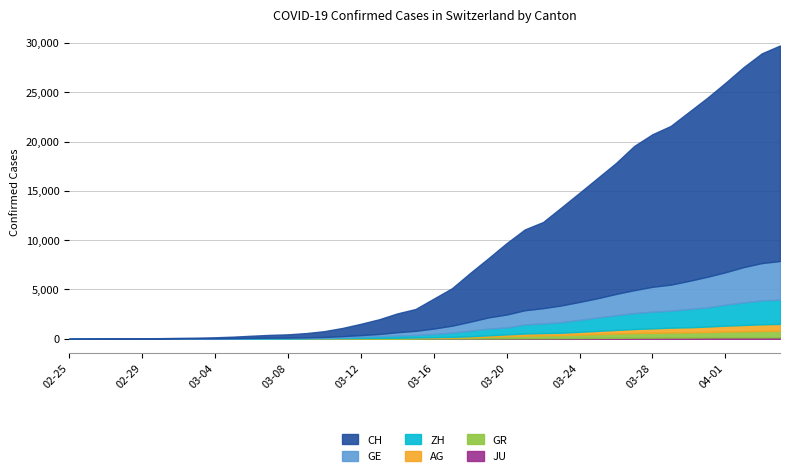

Reading right to left, transcribe all the data shown in this chart.

JU: 2020-04-04=154	2020-04-03=149	2020-04-02=149	2020-04-01=145	2020-03-31=140	2020-03-30=128	2020-03-29=127	2020-03-28=119	2020-03-27=114	2020-03-26=100	2020-03-25=92	2020-03-24=82	2020-03-23=69	2020-03-22=61	2020-03-21=54	2020-03-20=44	2020-03-19=36	2020-03-18=32	2020-03-17=29	2020-03-16=25	2020-03-15=19	2020-03-14=18	2020-03-13=17	2020-03-12=12	2020-03-11=7	2020-03-10=7	2020-03-09=7	2020-03-08=5	2020-03-07=5	2020-03-06=4	2020-03-05=4	2020-03-04=2	2020-03-03=2	2020-03-02=1	2020-03-01=1	2020-02-29=1	2020-02-28=1	2020-02-27=1	2020-02-26=0	2020-02-25=0
GR: 2020-04-04=657	2020-04-03=649	2020-04-02=622	2020-04-01=592	2020-03-31=547	2020-03-30=535	2020-03-29=519	2020-03-28=495	2020-03-27=474	2020-03-26=433	2020-03-25=393	2020-03-24=343	2020-03-23=300	2020-03-22=284	2020-03-21=258	2020-03-20=226	2020-03-19=182	2020-03-18=128	2020-03-17=101	2020-03-16=84	2020-03-15=71	2020-03-14=56	2020-03-13=53	2020-03-12=43	2020-03-11=31	2020-03-10=22	2020-03-09=18	2020-03-08=18	2020-03-07=17	2020-03-06=16	2020-03-05=14	2020-03-04=12	2020-03-03=9	2020-03-02=9	2020-03-01=6	2020-02-29=6	2020-02-28=6	2020-02-27=2	2020-02-26=2	2020-02-25=0
AG: 2020-04-04=702	2020-04-03=673	2020-04-02=631	2020-04-01=596	2020-03-31=554	2020-03-30=506	2020-03-29=485	2020-03-28=444	2020-03-27=407	2020-03-26=367	2020-03-25=318	2020-03-24=283	2020-03-23=245	2020-03-22=235	2020-03-21=223	2020-03-20=175	2020-03-19=134	2020-03-18=96	2020-03-17=69	2020-03-16=56	2020-03-15=43	2020-03-14=33	2020-03-13=30	2020-03-12=27	2020-03-11=20	2020-03-10=18	2020-03-09=15	2020-03-08=14	2020-03-07=14	2020-03-06=12	2020-03-05=11	2020-03-04=10	2020-03-03=7	2020-03-02=7	2020-03-01=4	2020-02-29=3	2020-02-28=1	2020-02-27=1	2020-02-26=1	2020-02-25=0
ZH: 2020-04-04=2450	2020-04-03=2417	2020-04-02=2289	2020-04-01=2125	2020-03-31=1936	2020-03-30=1848	2020-03-29=1722	2020-03-28=1690	2020-03-27=1616	2020-03-26=1489	2020-03-25=1357	2020-03-24=1213	2020-03-23=1067	2020-03-22=978	2020-03-21=919	2020-03-20=711	2020-03-19=679	2020-03-18=568	2020-03-17=429	2020-03-16=326	2020-03-15=250	2020-03-14=218	2020-03-13=163	2020-03-12=140	2020-03-11=101	2020-03-10=62	2020-03-09=49	2020-03-08=40	2020-03-07=34	2020-03-06=29	2020-03-05=23	2020-03-04=15	2020-03-03=13	2020-03-02=10	2020-03-01=7	2020-02-29=6	2020-02-28=2	2020-02-27=2	2020-02-26=0	2020-02-25=0
GE: 2020-04-04=3928	2020-04-03=3793	2020-04-02=3582	2020-04-01=3289	2020-03-31=3109	2020-03-30=2855	2020-03-29=2638	2020-03-28=2527	2020-03-27=2322	2020-03-26=2161	2020-03-25=1960	2020-03-24=1820	2020-03-23=1703	2020-03-22=1549	2020-03-21=1445	2020-03-20=1307	2020-03-19=1139	2020-03-18=911	2020-03-17=701	2020-03-16=549	2020-03-15=425	2020-03-14=343	2020-03-13=224	2020-03-12=153	2020-03-11=112	2020-03-10=79	2020-03-09=59	2020-03-08=44	2020-03-07=42	2020-03-06=29	2020-03-05=20	2020-03-04=15	2020-03-03=13	2020-03-02=10	2020-03-01=9	2020-02-29=8	2020-02-28=4	2020-02-27=1	2020-02-26=1	2020-02-25=0
CH: 2020-04-04=21855	2020-04-03=21267	2020-04-02=20278	2020-04-01=19207	2020-03-31=18141	2020-03-30=17135	2020-03-29=16094	2020-03-28=15470	2020-03-27=14625	2020-03-26=13278	2020-03-25=12200	2020-03-24=11069	2020-03-23=9935	2020-03-22=8736	2020-03-21=8194	2020-03-20=7240	2020-03-19=6002	2020-03-18=4945	2020-03-17=3796	2020-03-16=3032	2020-03-15=2211	2020-03-14=1905	2020-03-13=1490	2020-03-12=1146	2020-03-11=831	2020-03-10=588	2020-03-09=430	2020-03-08=331	2020-03-07=284	2020-03-06=221	2020-03-05=145	2020-03-04=99	2020-03-03=70	2020-03-02=55	2020-03-01=38	2020-02-29=31	2020-02-28=19	2020-02-27=9	2020-02-26=5	2020-02-25=0